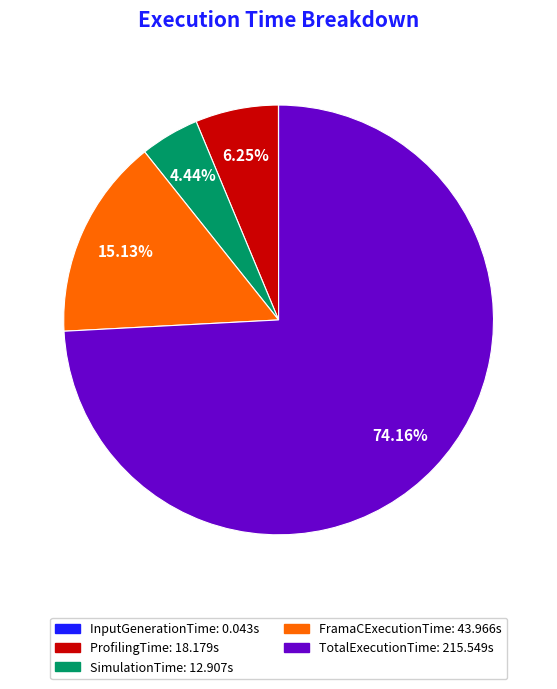

Is it true that SimulationTime is 4% of the pie?

True